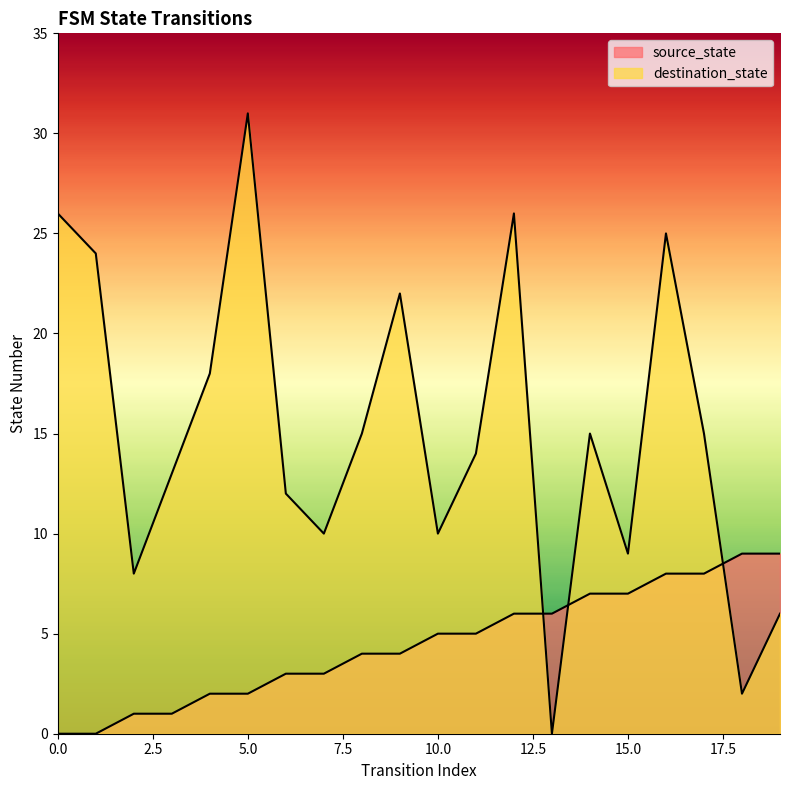

Is the value of source_state at 16 greater than the value of destination_state at 18?

Yes